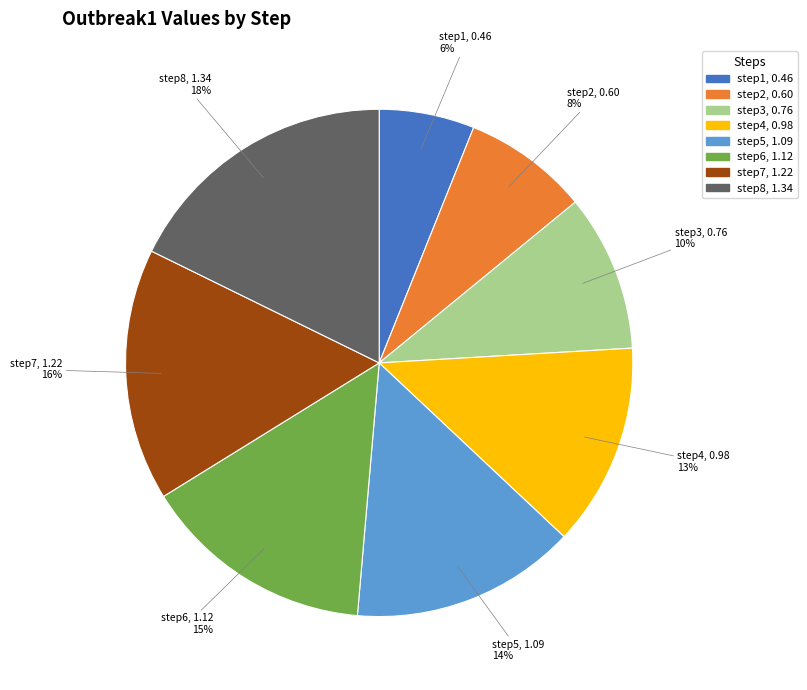

Between step7 and step1, which is larger?

step7